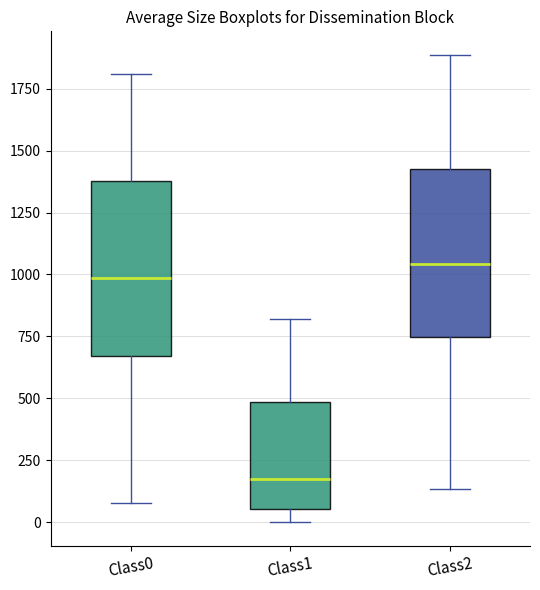

Where does the median line of the box for Class1 sit on the y-axis? The values are not printed on the chart, so give them approximately, as read against the axis.

150